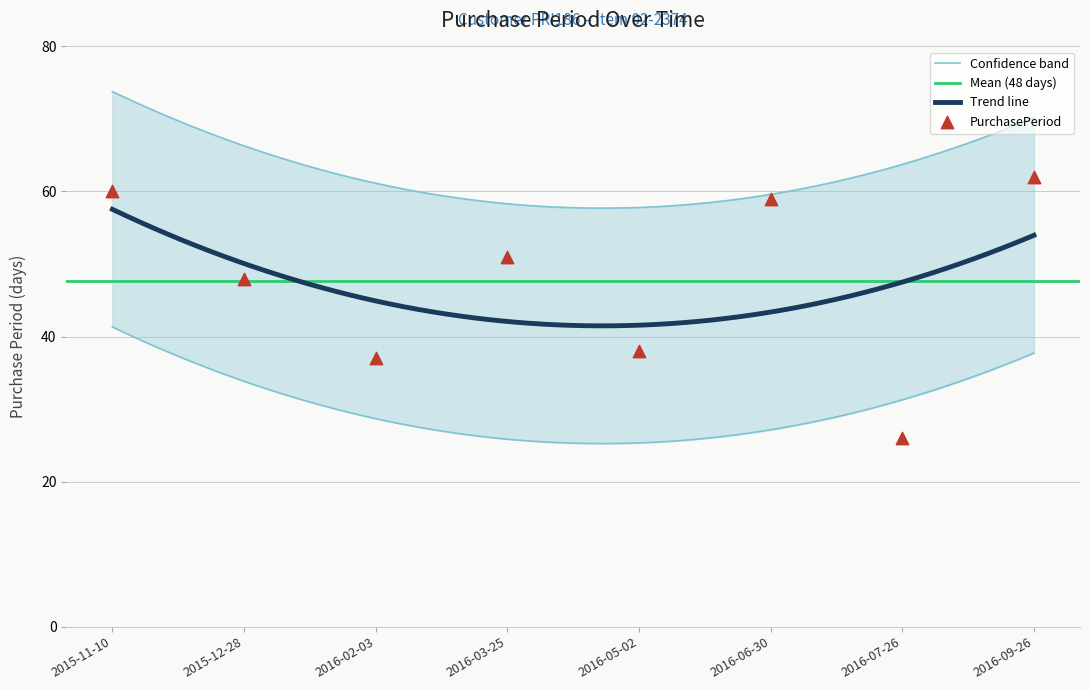

Approximately how many times larger is the value at 2016-02-03 compared to 2016-05-02?

1.0